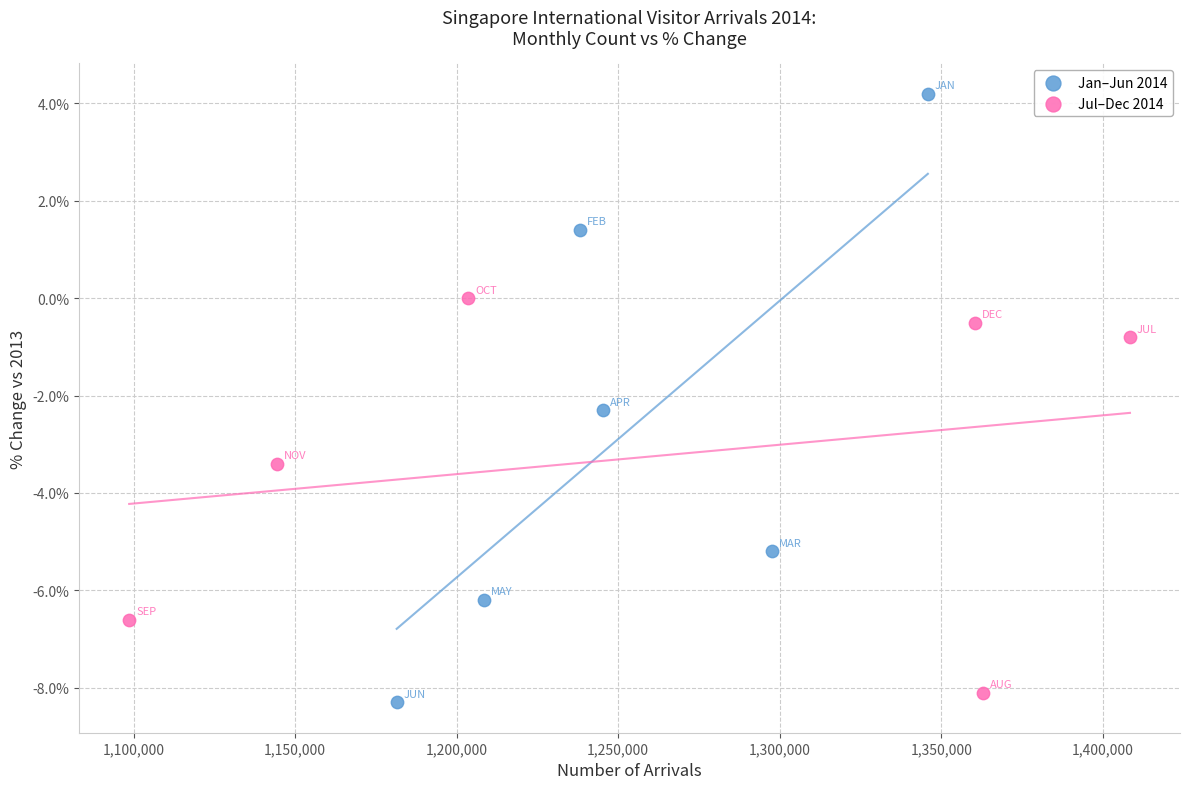

What are all the series names shown in the legend?

Jan–Jun 2014, Jul–Dec 2014